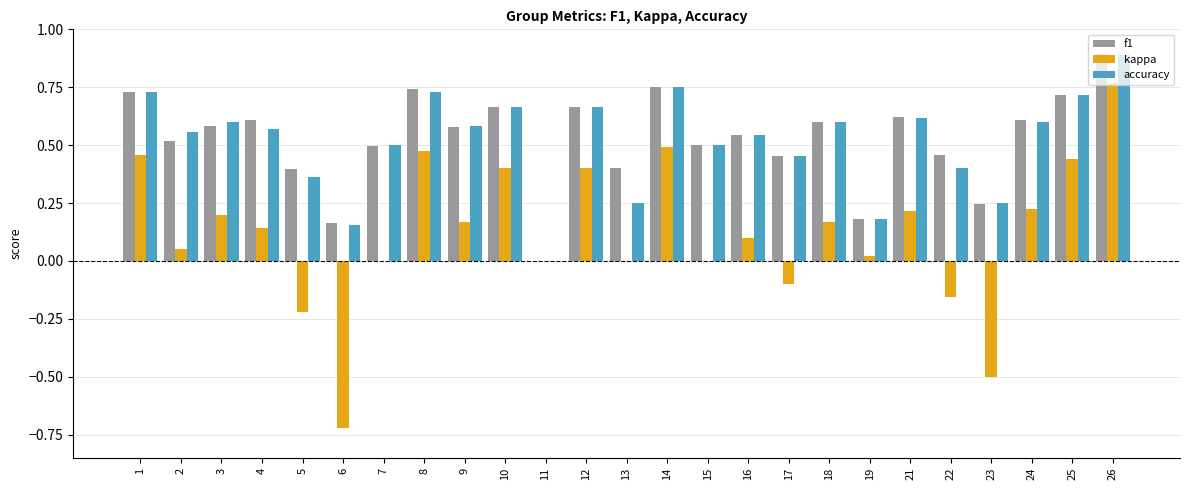

At which label does kappa reach its peak?

26